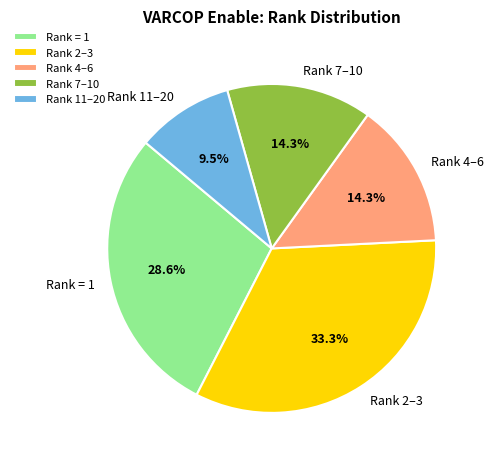

Count the number of slices in the pie.

5